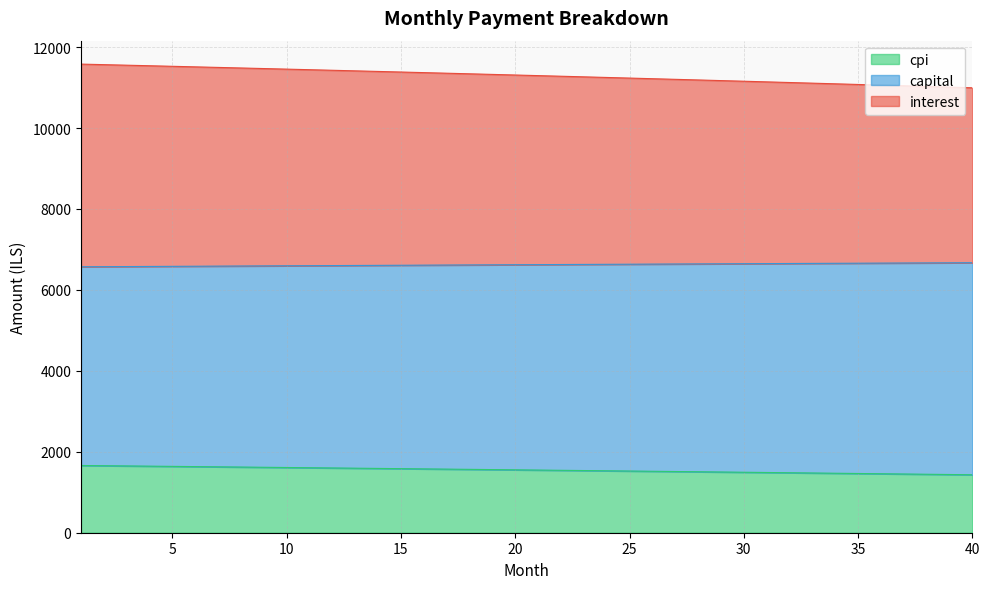

What is the highest value of the cpi series?

1661.3